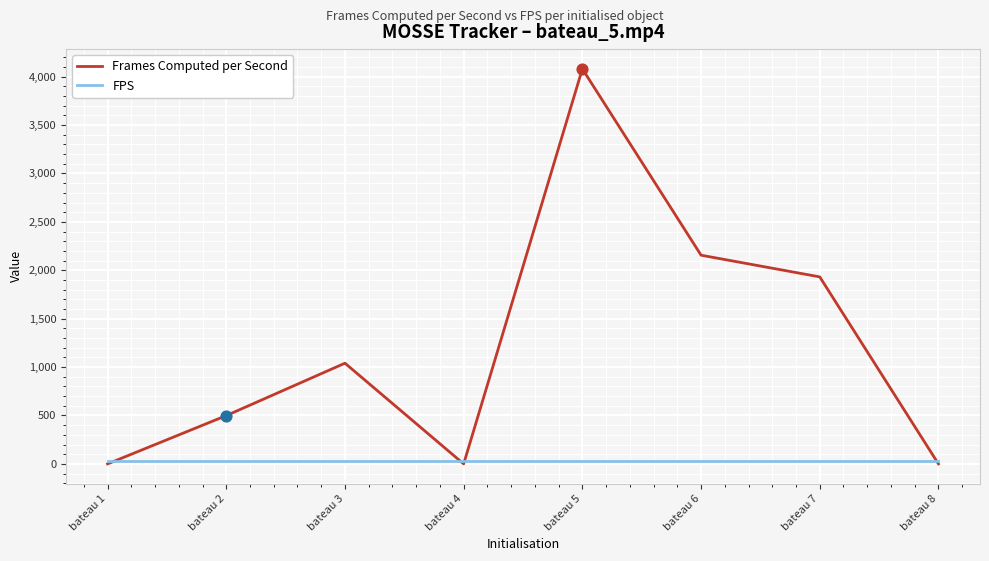

Which series has the largest range (max minus min)?

Frames Computed per Second